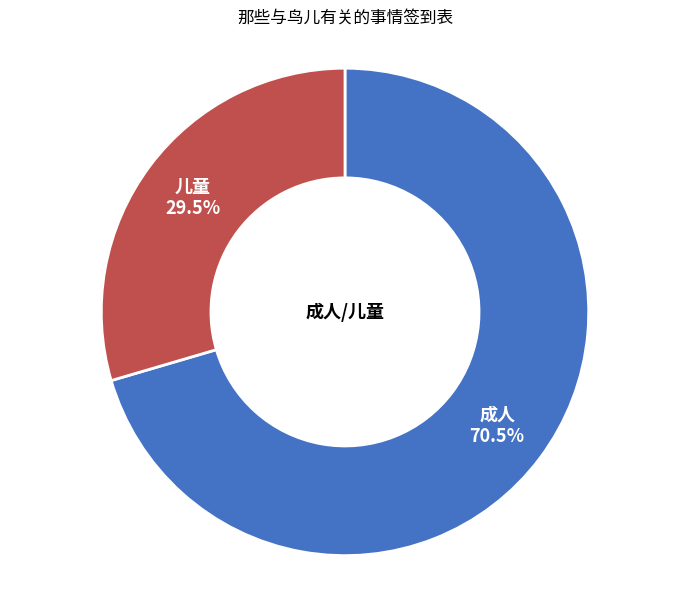

Which slice represents more than half of the pie?

成人